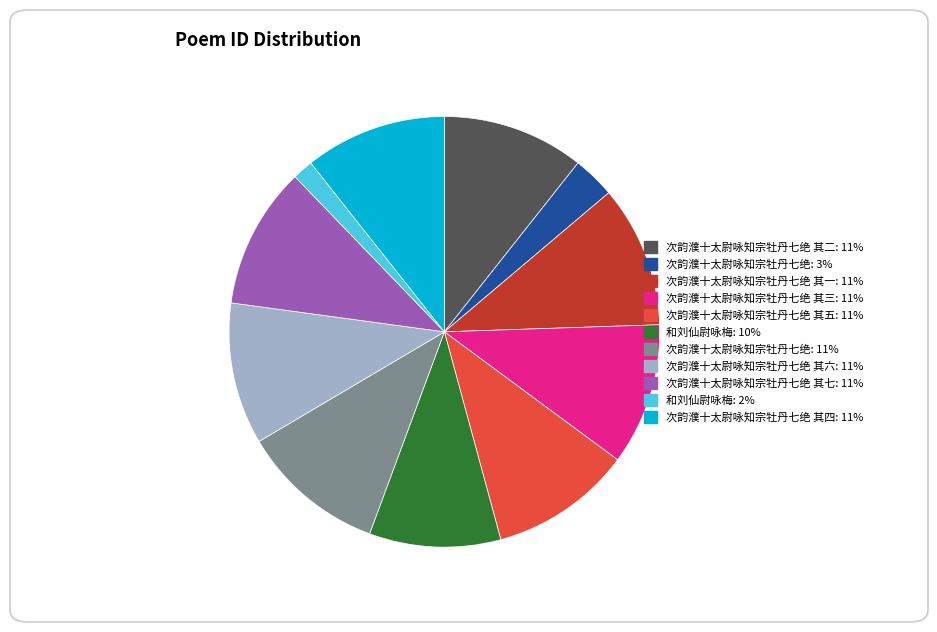

Is there any slice that represents more than half of the pie?

No